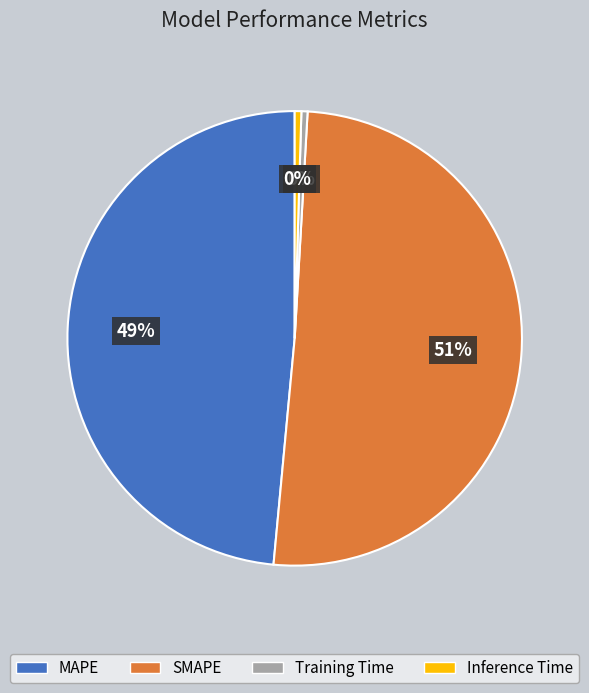

Do Training Time and MAPE together represent more than half of the pie?

No